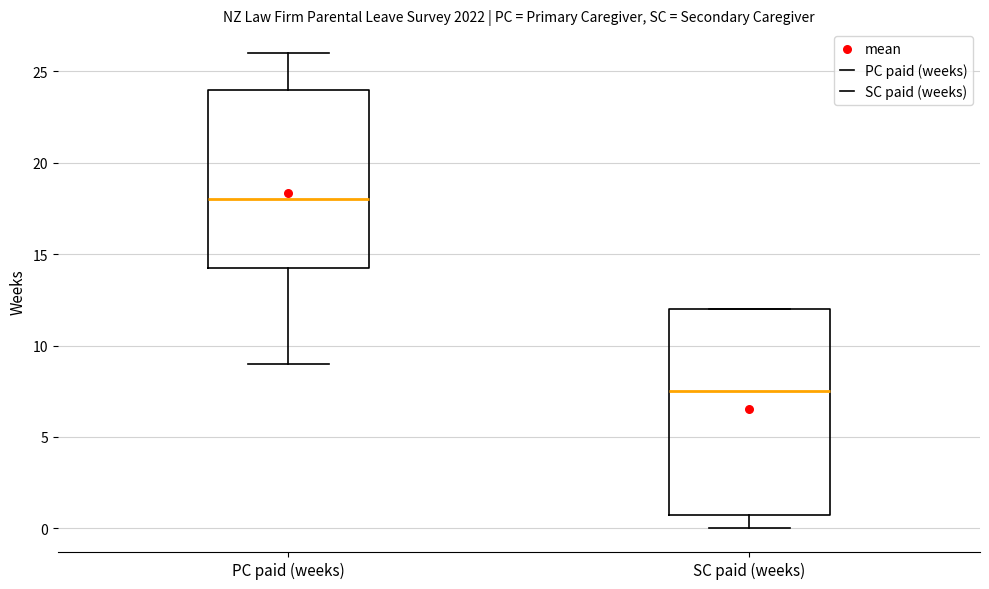

Which box has the highest median line?

PC paid (weeks)